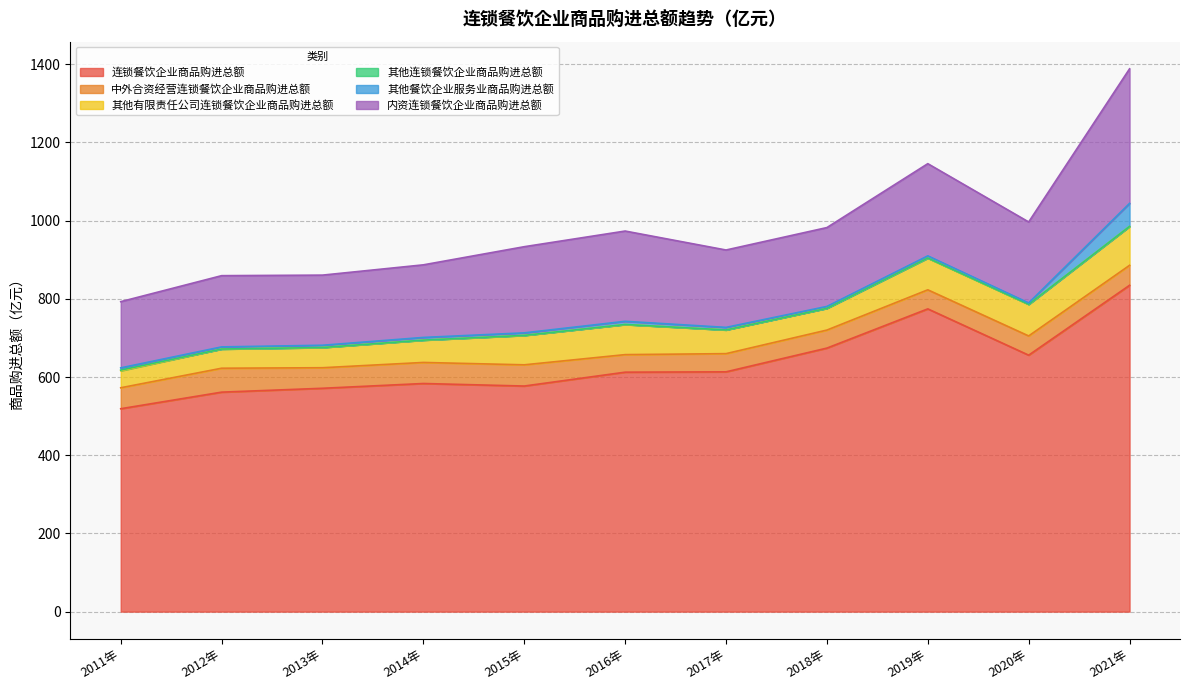

Rank the categories by 其他连锁餐饮企业商品购进总额 value from highest to lowest.

2011年, 2019年, 2021年, 2020年, 2016年, 2015年, 2014年, 2013年, 2012年, 2017年, 2018年